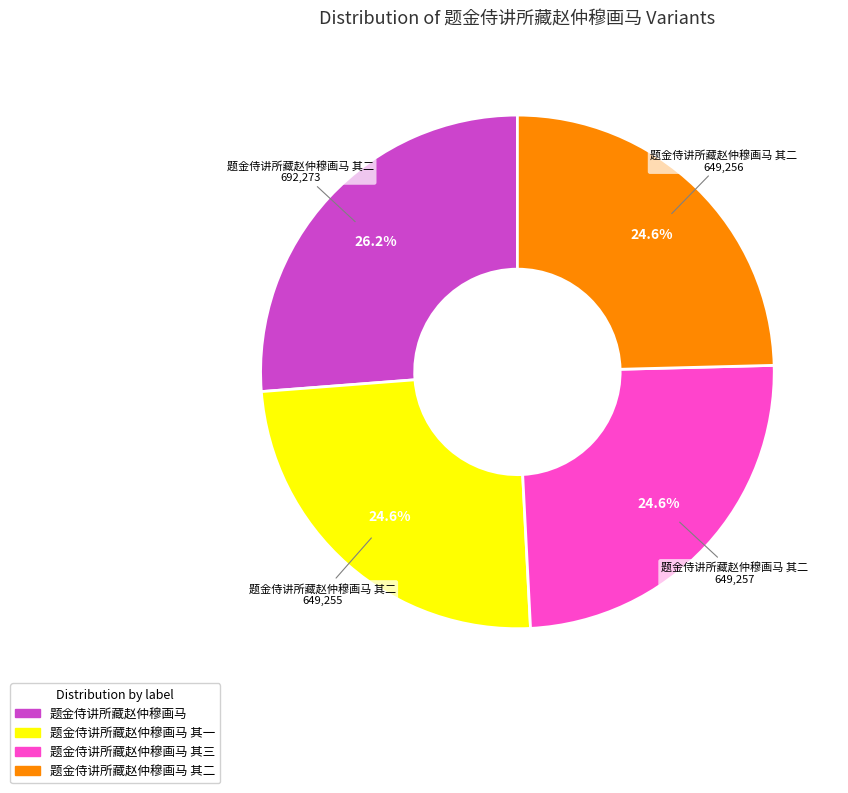

Is it true that 题金侍讲所藏赵仲穆画马 is 34% of the pie?

False